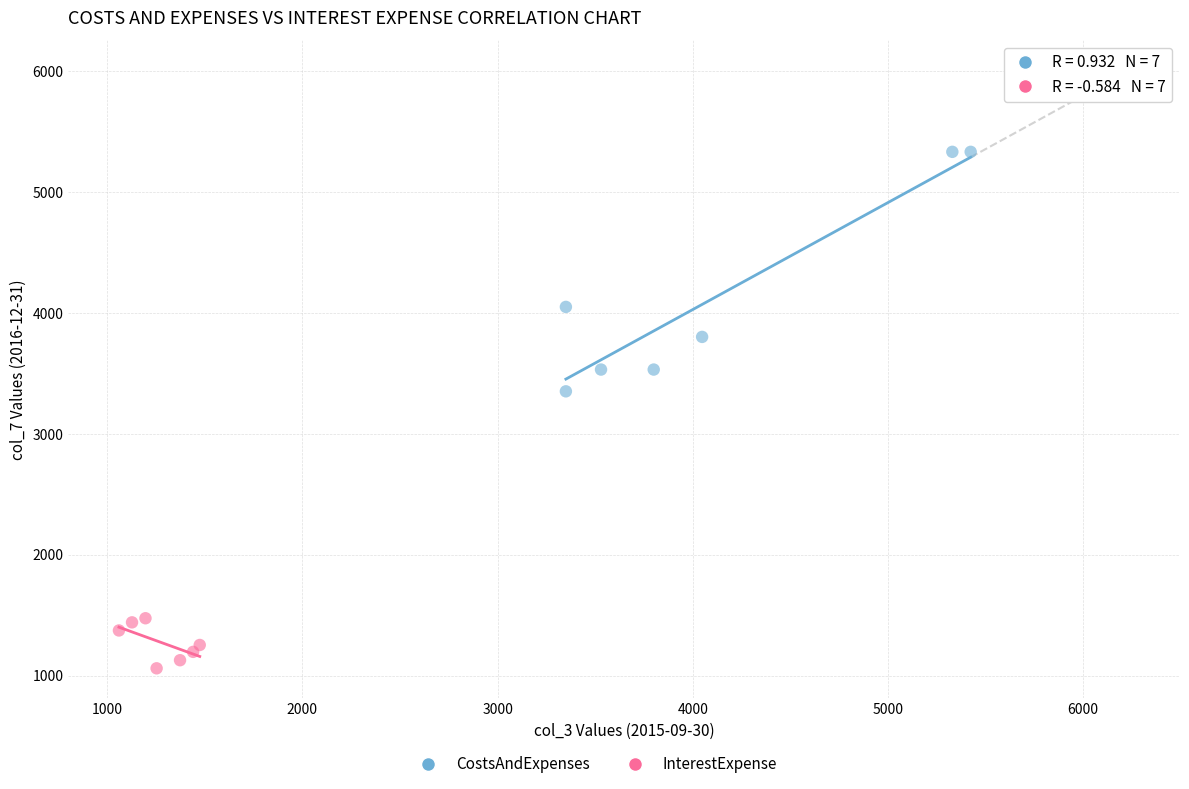

Which series has the widest spread of Y values?

CostsAndExpenses